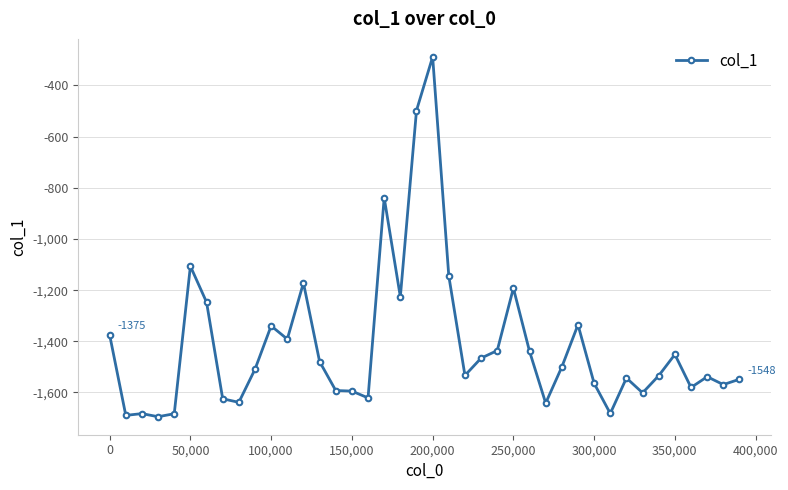

What is the difference between the maximum and minimum values?

1406.6